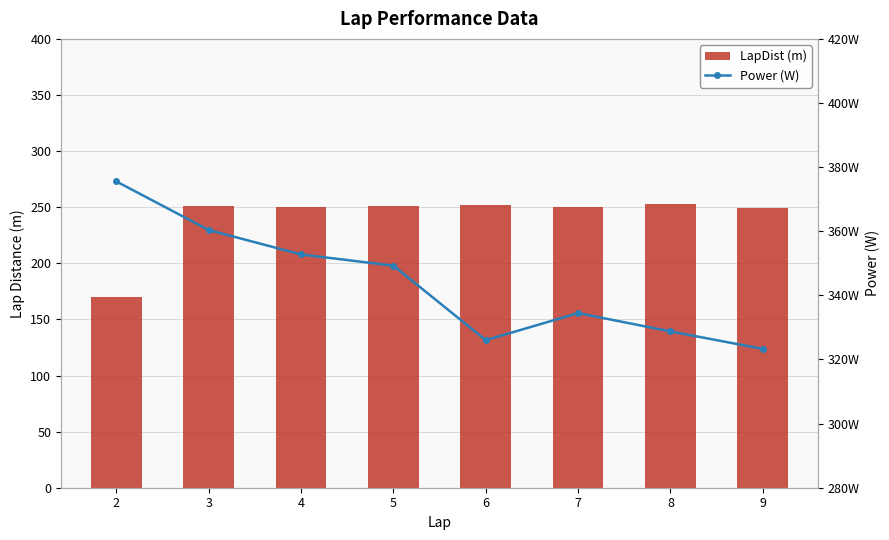

Which series has the largest total across all categories?

Power (W)